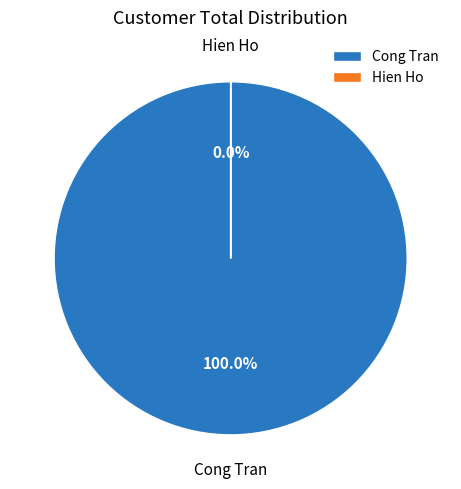

How many segments does this pie chart have?

2